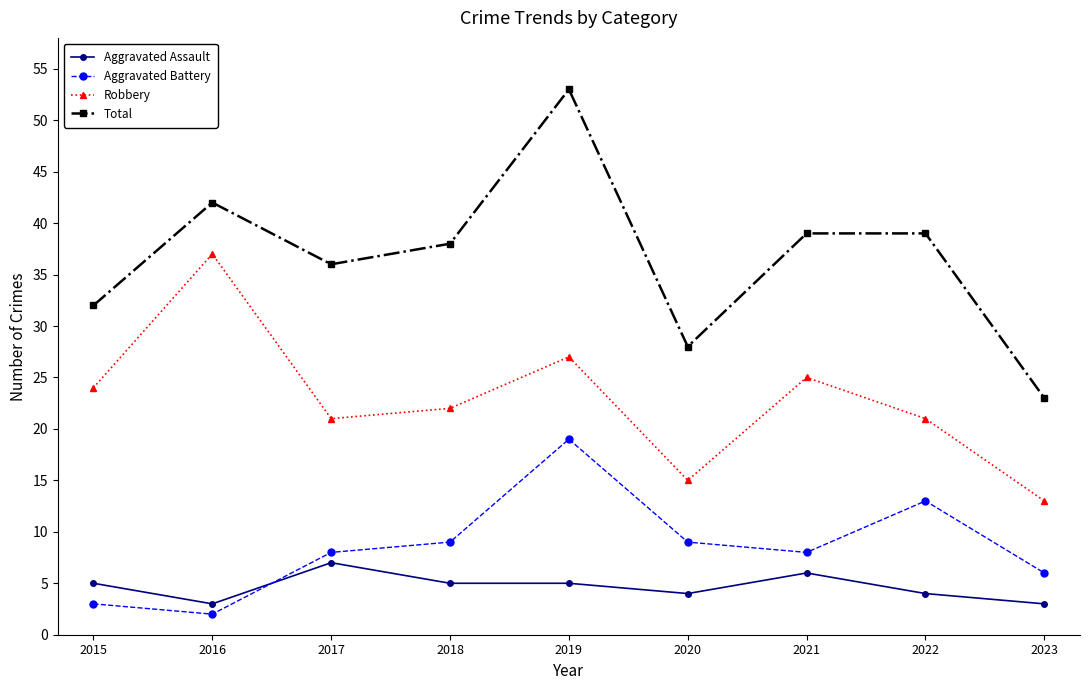

What is the highest value of the Aggravated Assault series?

7